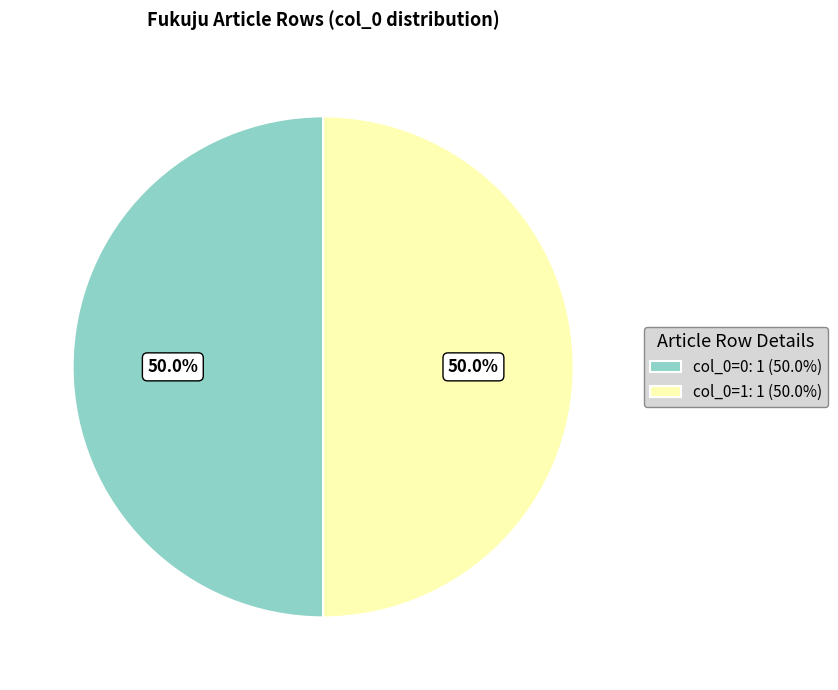

Combined, do col_0=1: 1 (50.0%) and col_0=0: 1 (50.0%) account for over 50%?

Yes